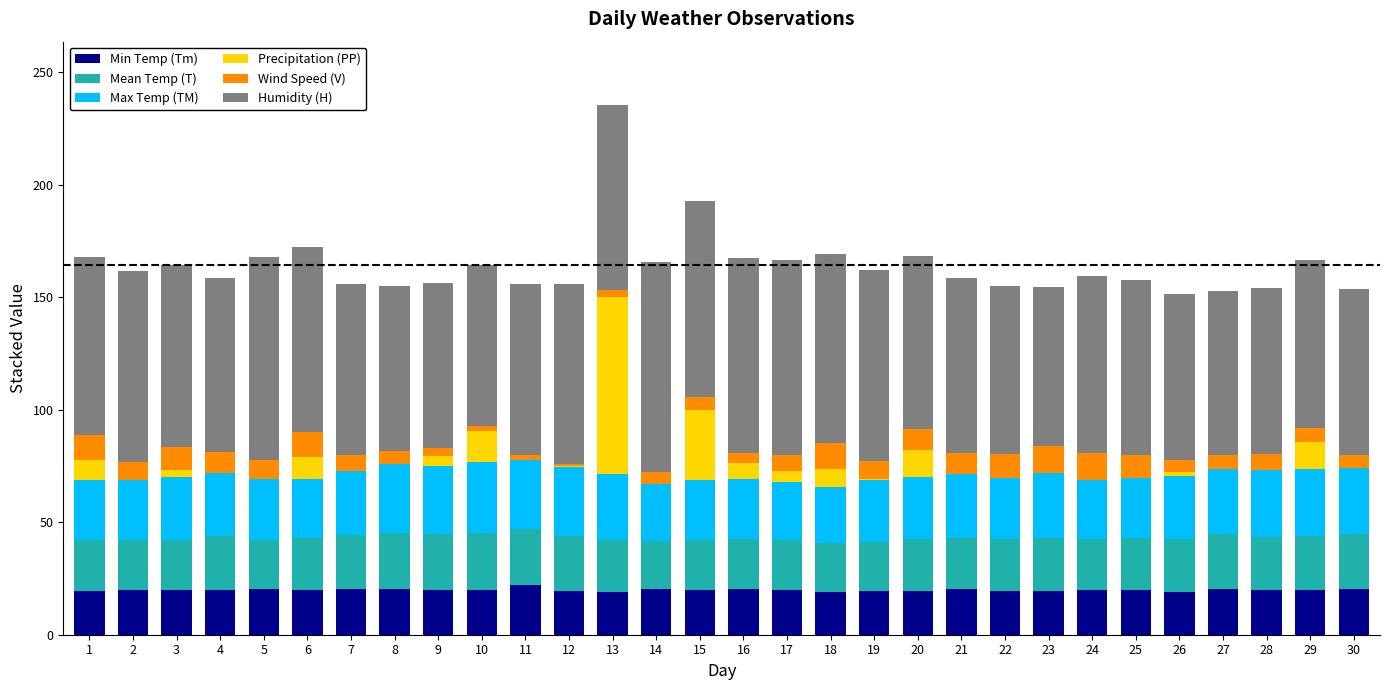

What is the sum of all Min Temp (Tm) values?

597.2